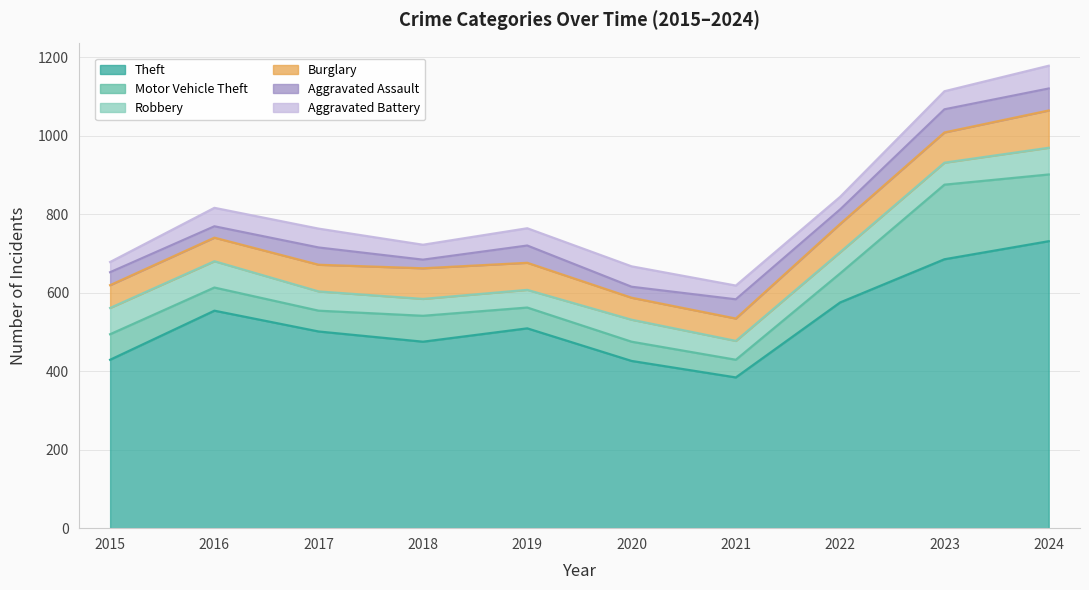

The value of Burglary at 2020 is 37. True or false?

False